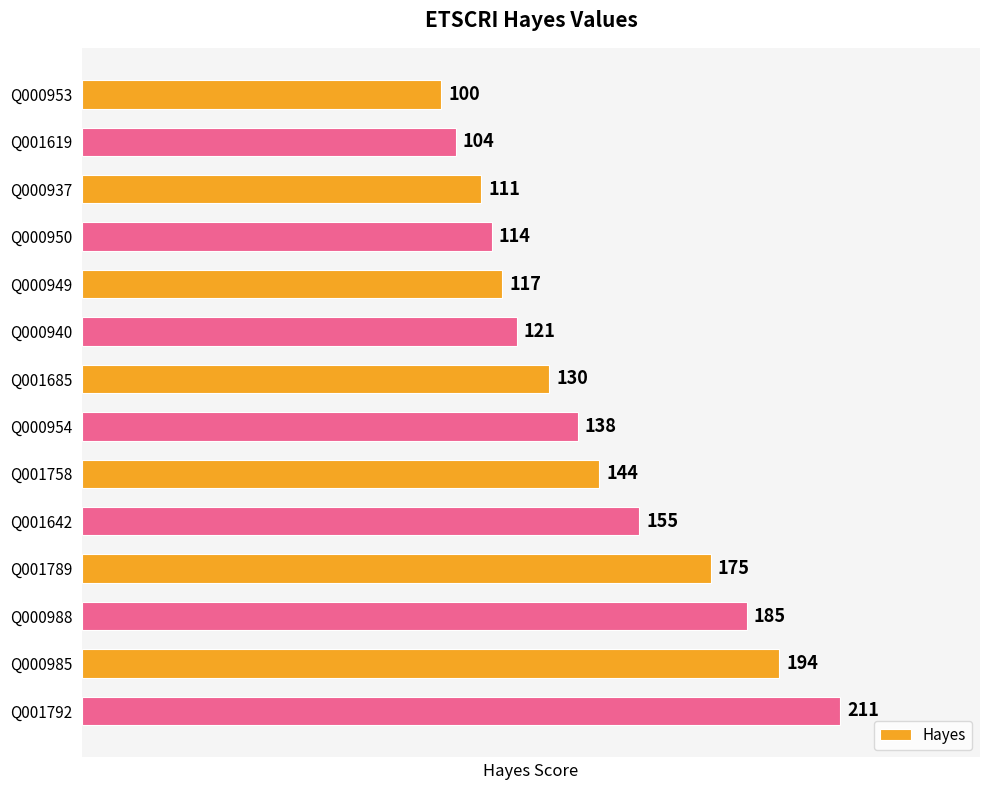

What is the average value?

143